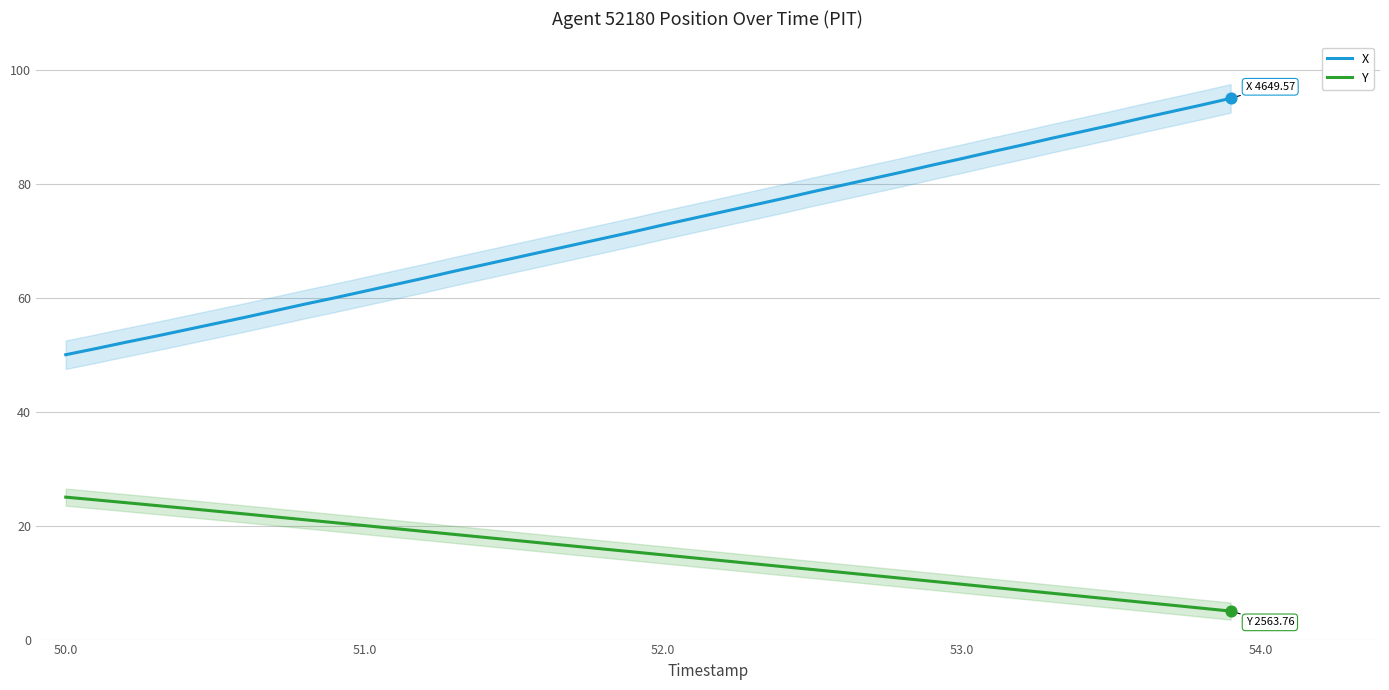

True or false: Y and X intersect in this chart.

False